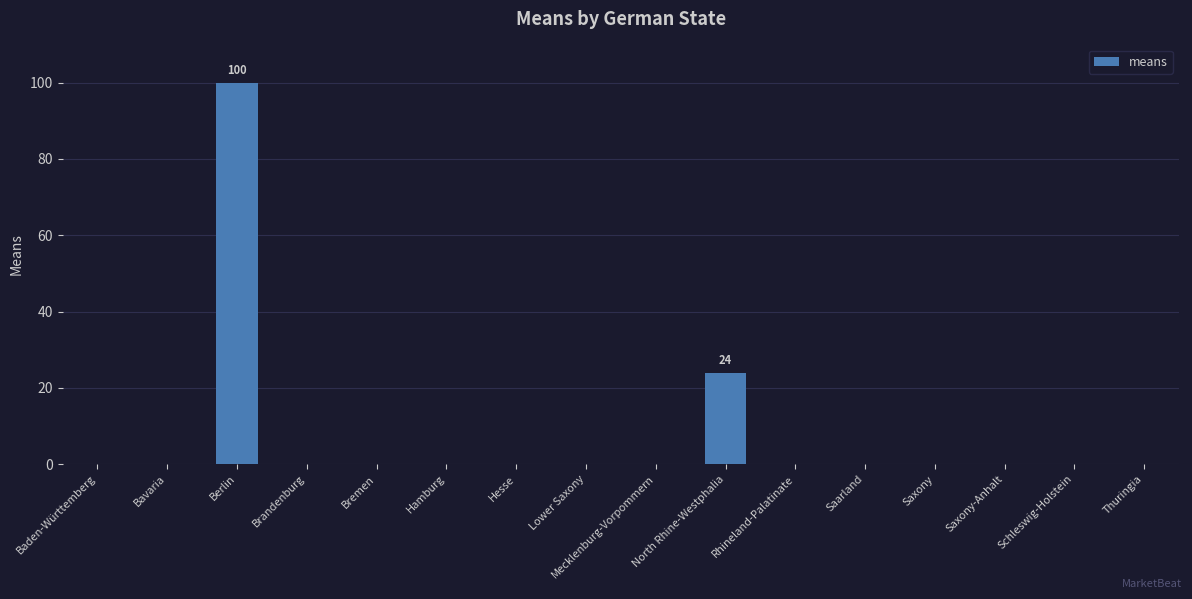

Count the number of categories in the chart.

16